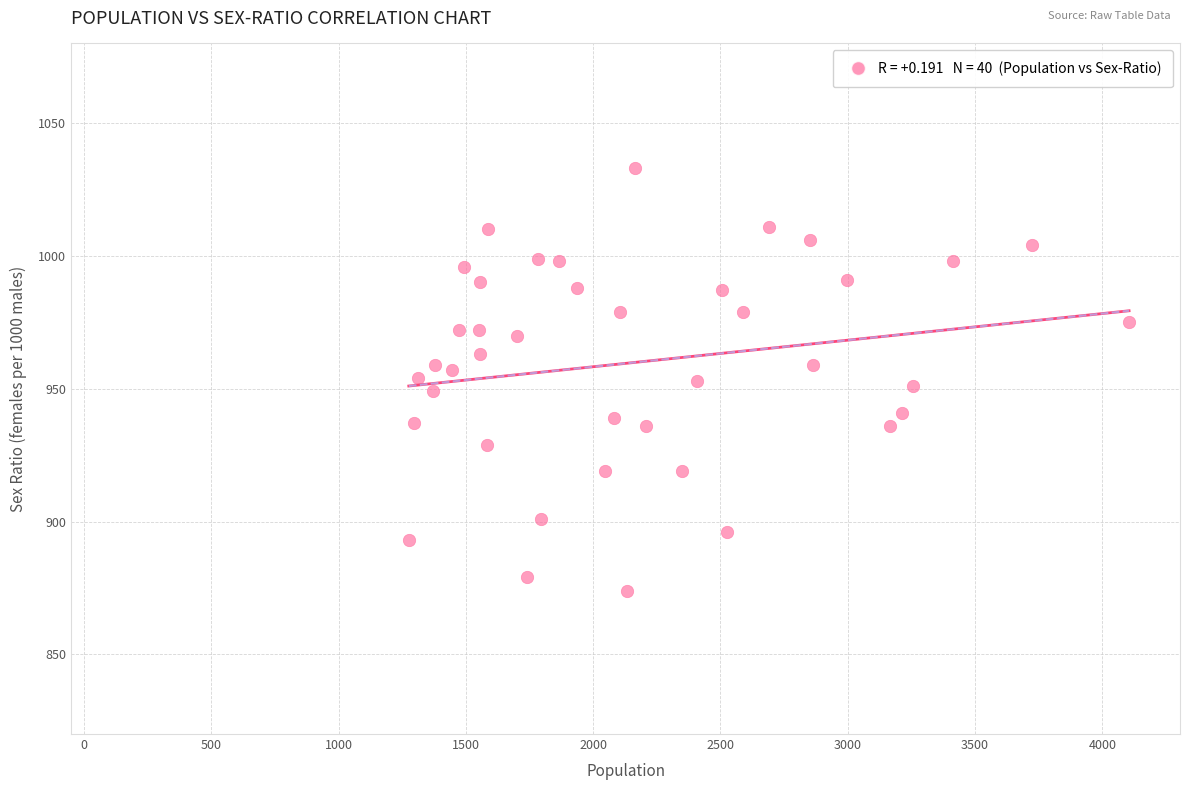

What is the range of Y values (max minus min)?

159